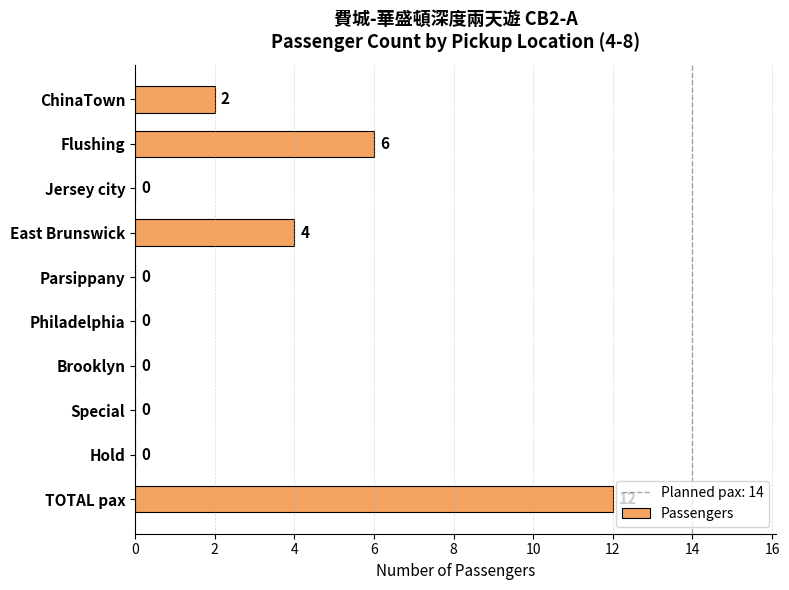

What is the sum of all values?

24